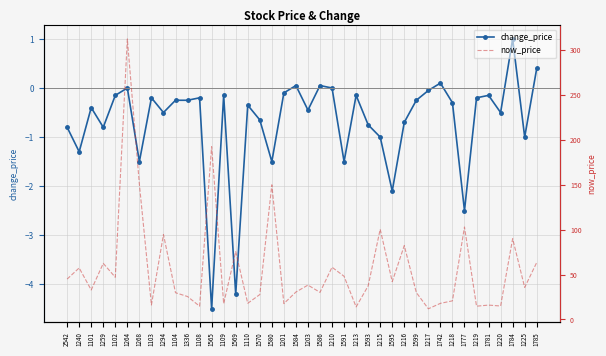

Count the number of categories in the chart.

40